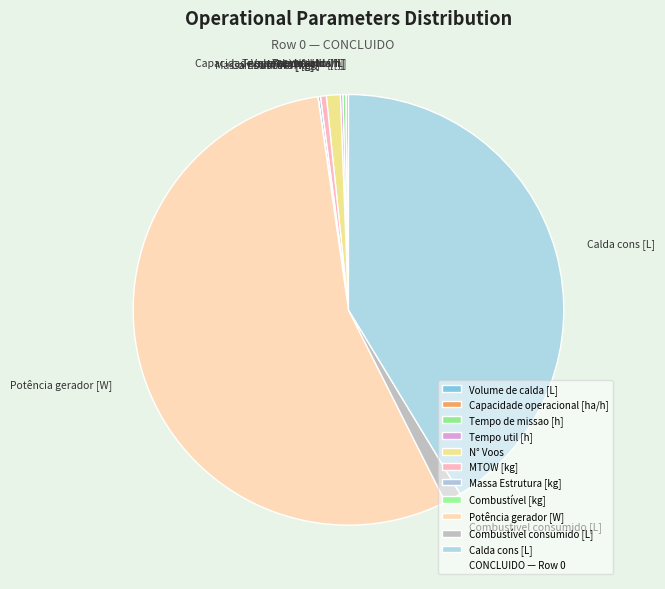

Approximately how many times larger is the value at Combustível consumido [L] compared to MTOW [kg]?

2.9